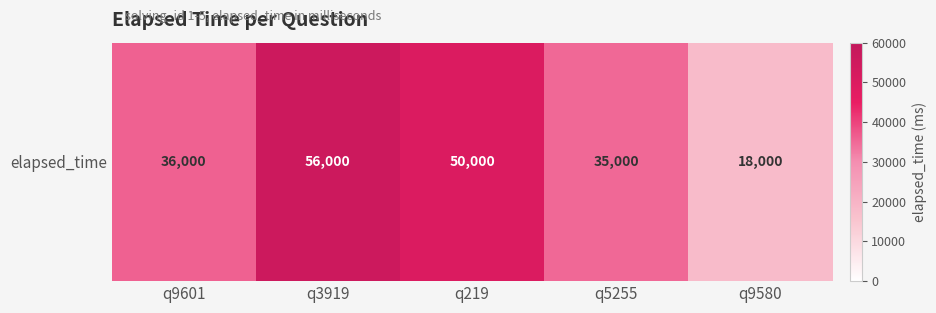

What is the difference between the second highest and minimum values?

32000